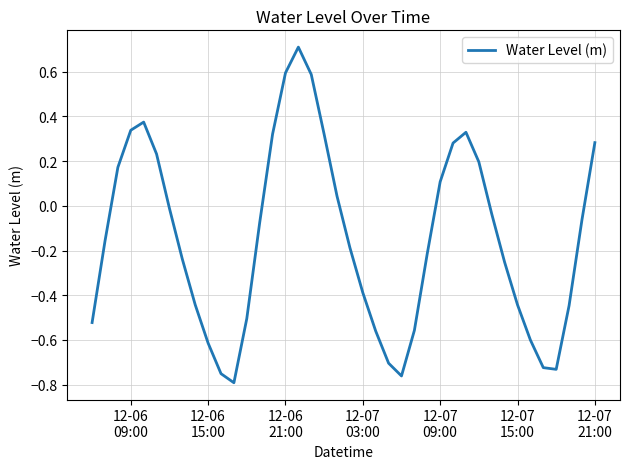

Does the chart have visible grid lines?

Yes